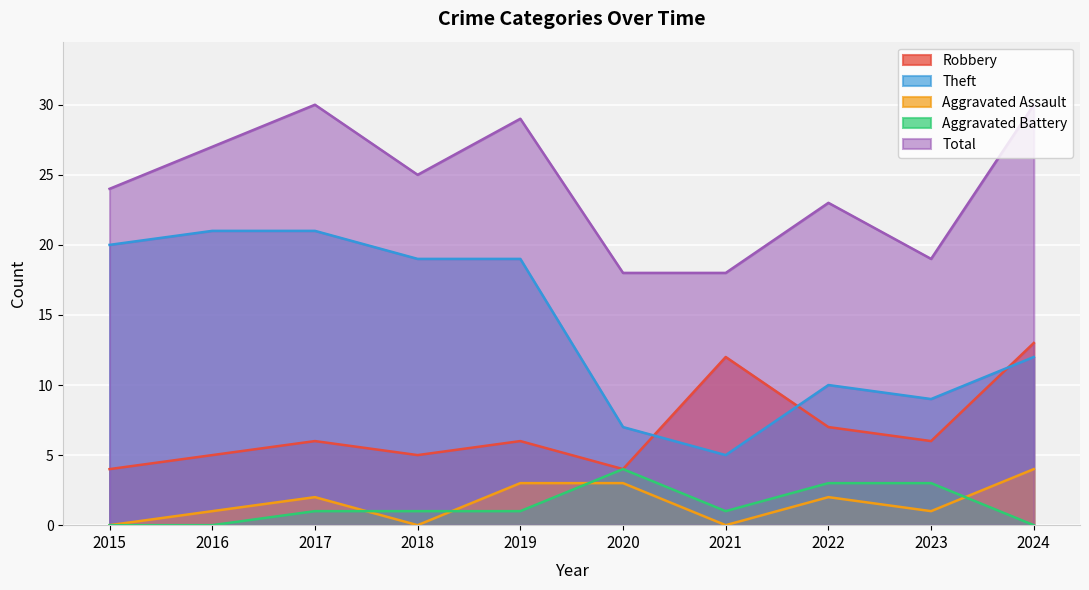

Between 2017 and 2022, which series saw the biggest shift?

Theft